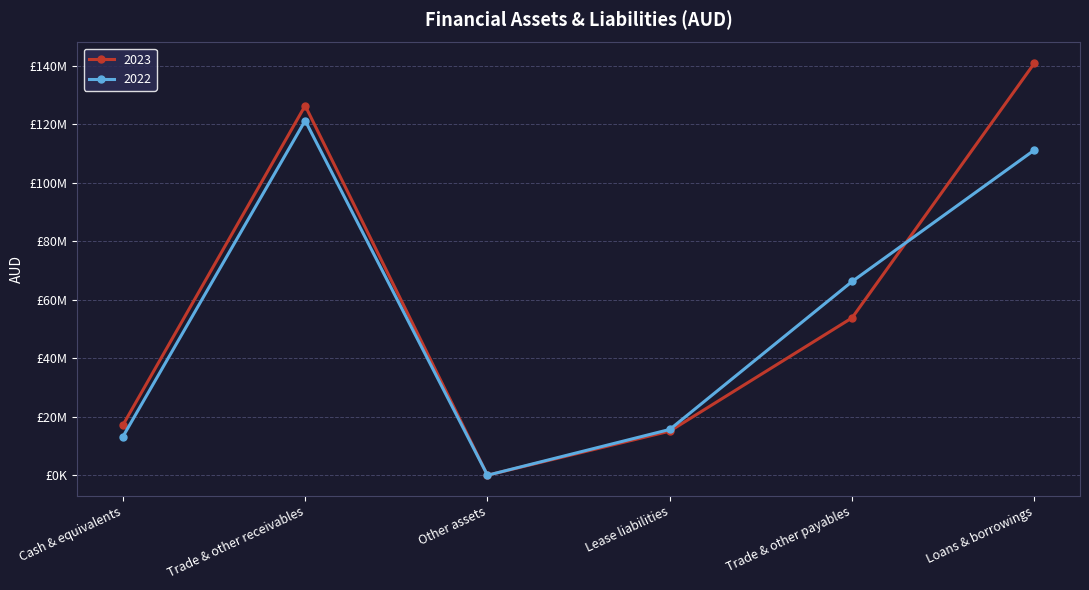

Does the chart have visible grid lines?

Yes